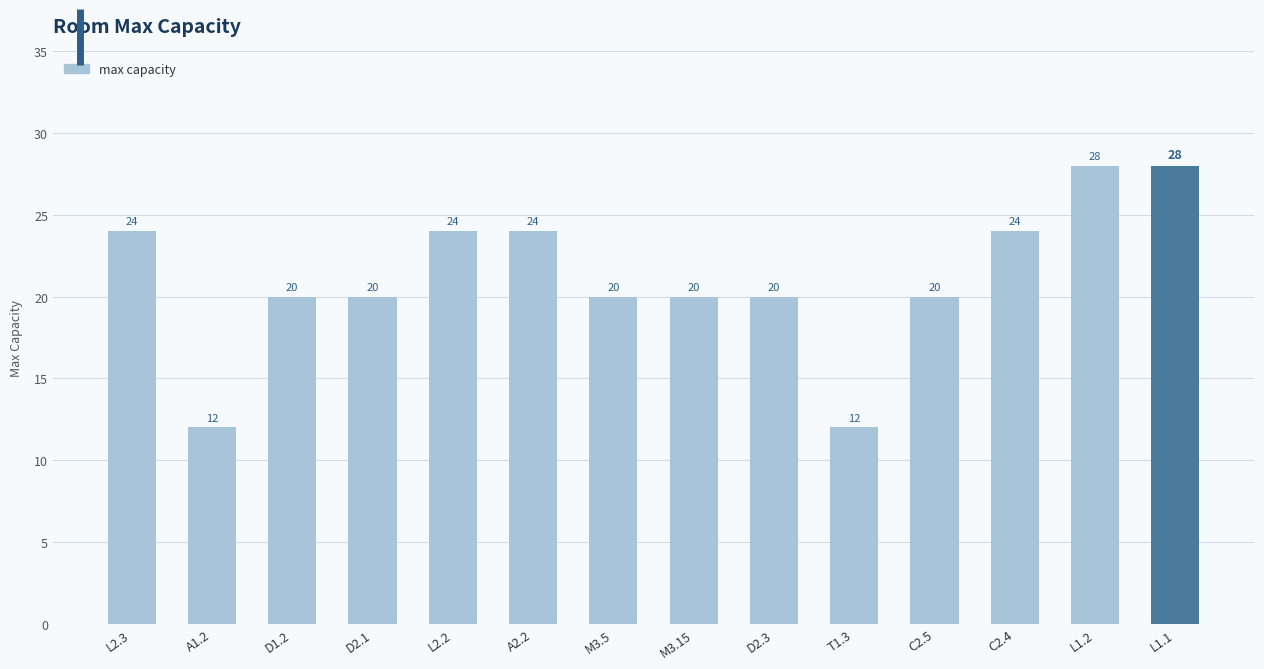

Is it true that the value at C2.4 is 24?

True